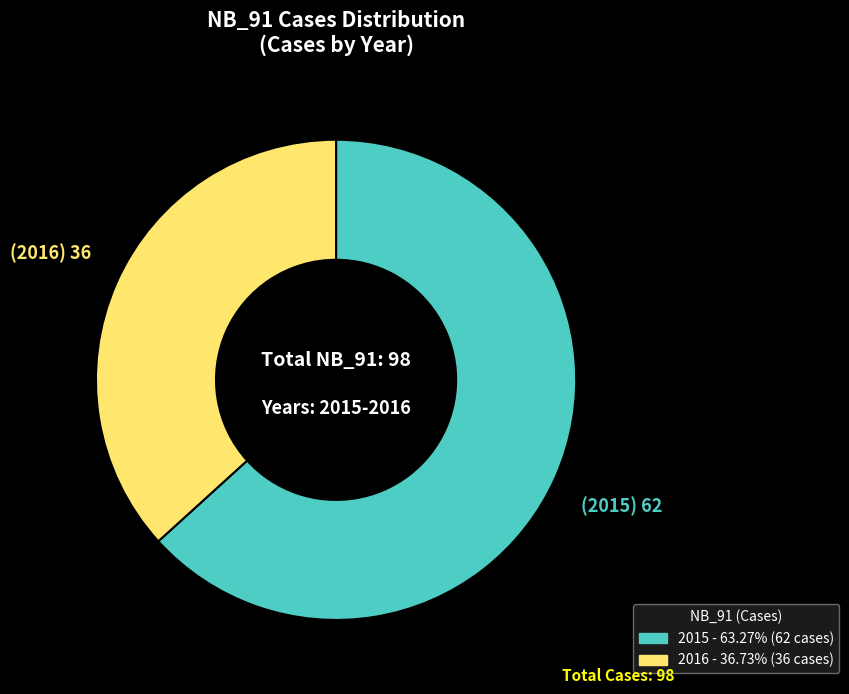

Do 2015 and 2016 together represent more than half of the pie?

Yes